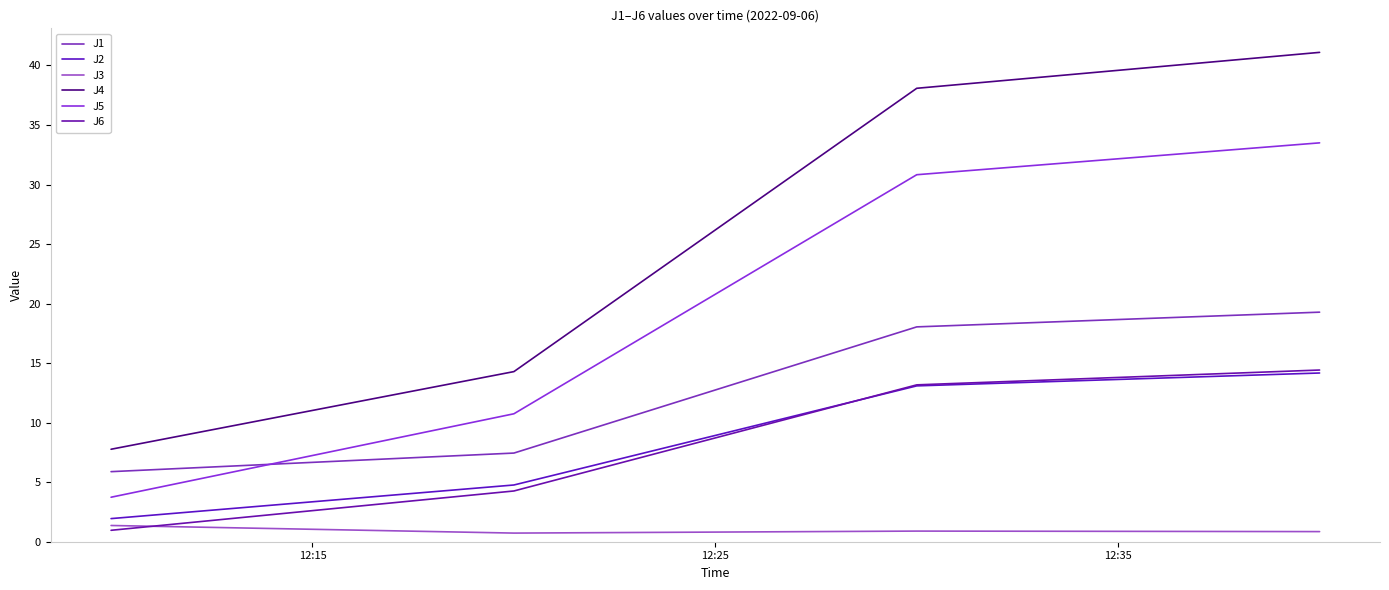

Does the chart have visible grid lines?

No